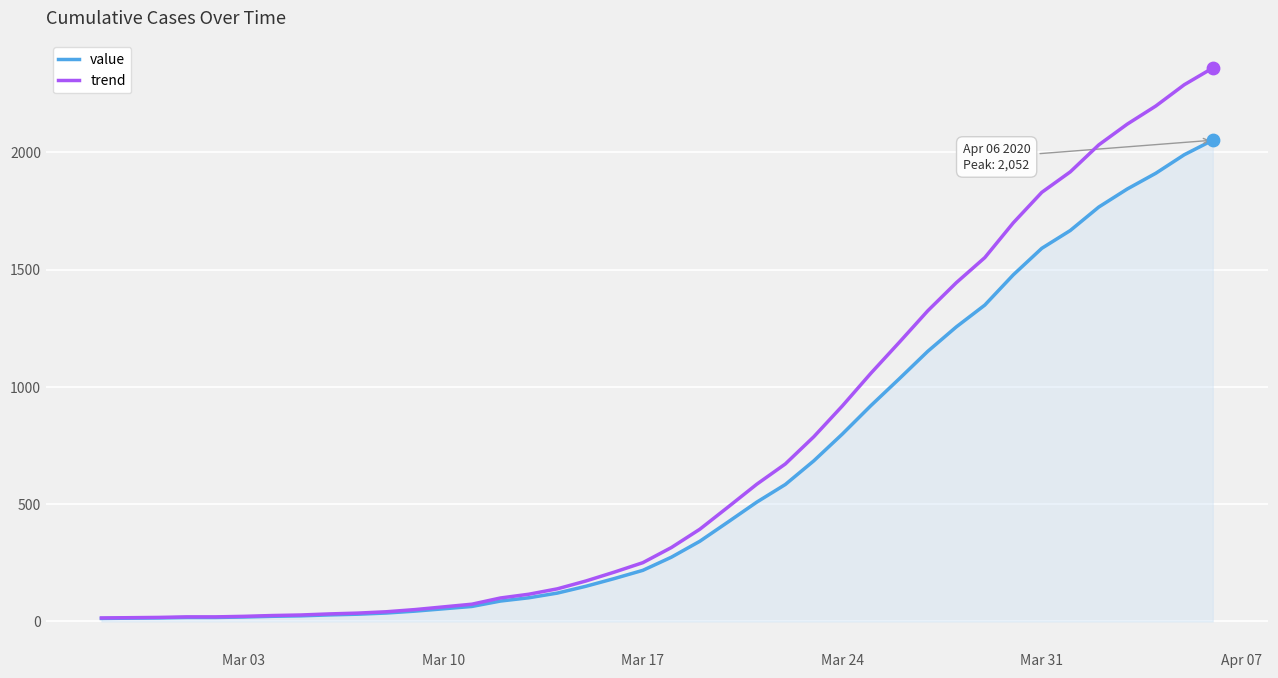

Which series has the widest spread of values?

trend